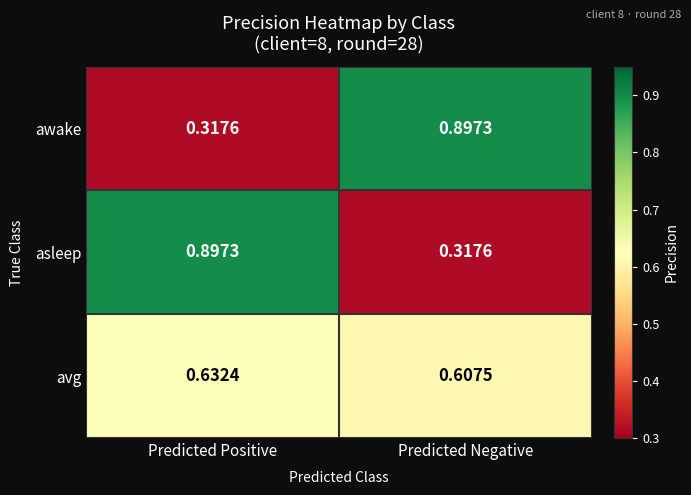

Which category has the highest value in the awake series?

Predicted Negative